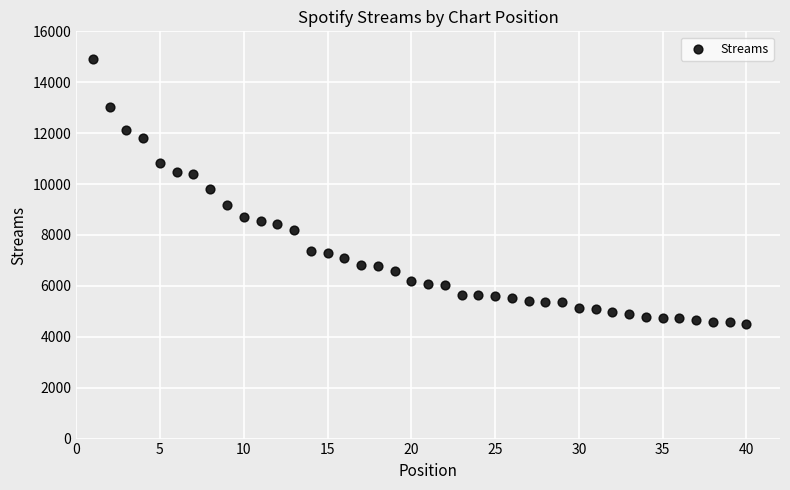

What is the range of Y values (max minus min)?

10397